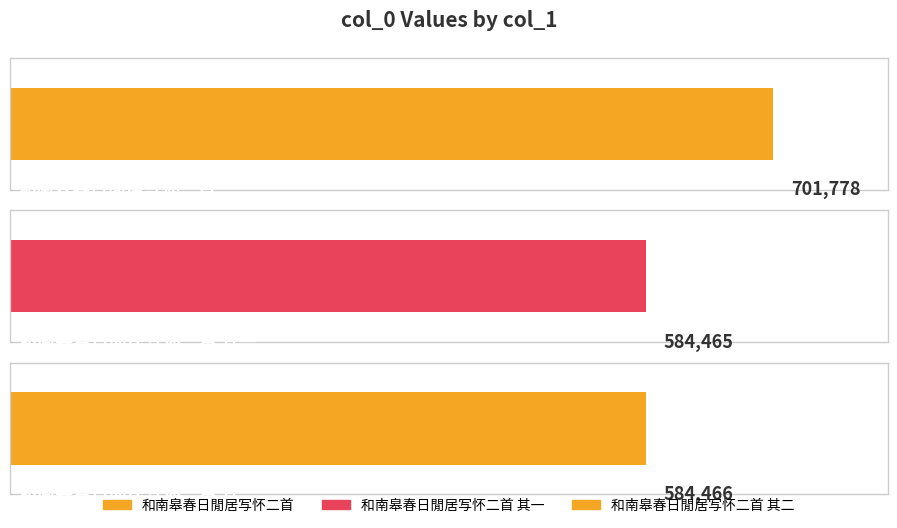

How many bars are there in total?

3